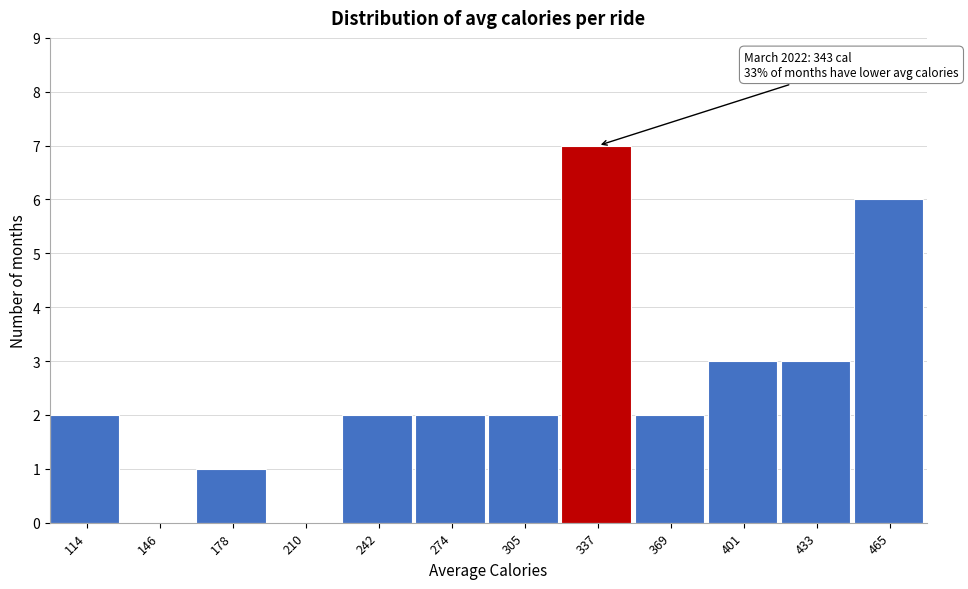

Reading left to right, what are all the values shown in this chart?

114=2	146=0	178=1	210=0	242=2	274=2	305=2	337=7	369=2	401=3	433=3	465=6